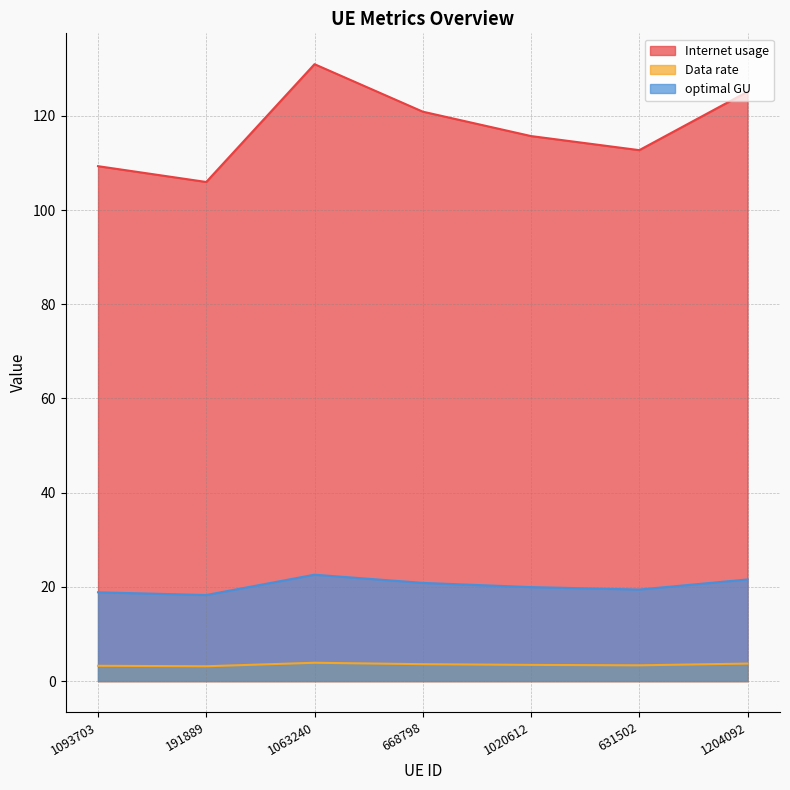

True or false: optimal GU and Data rate cross at least once.

False